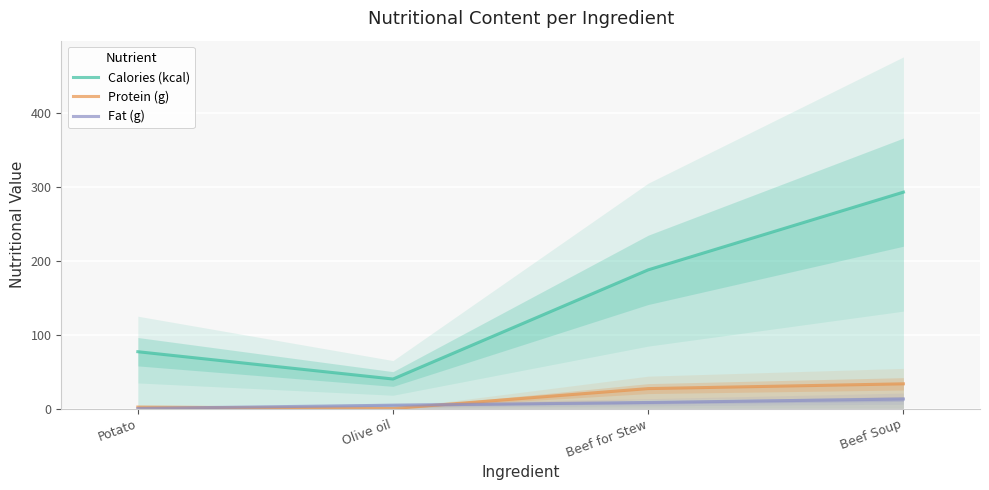

After their last crossing, which series has the higher values: Fat (g) or Protein (g)?

Protein (g)